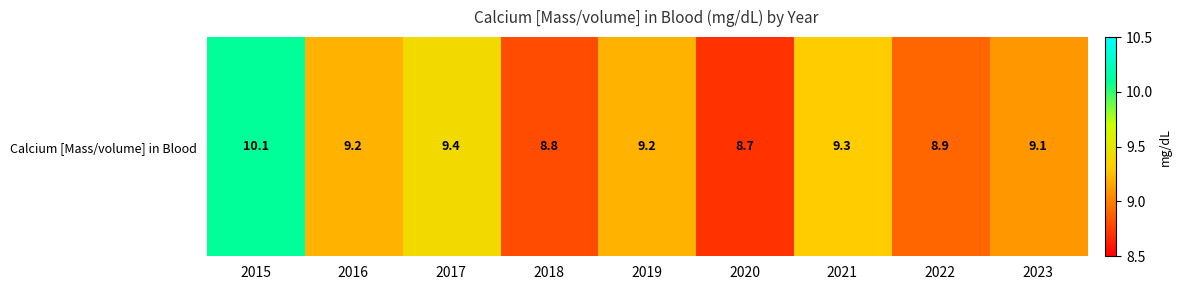

List the labels in order of value, smallest first.

2020, 2018, 2022, 2023, 2016, 2019, 2021, 2017, 2015